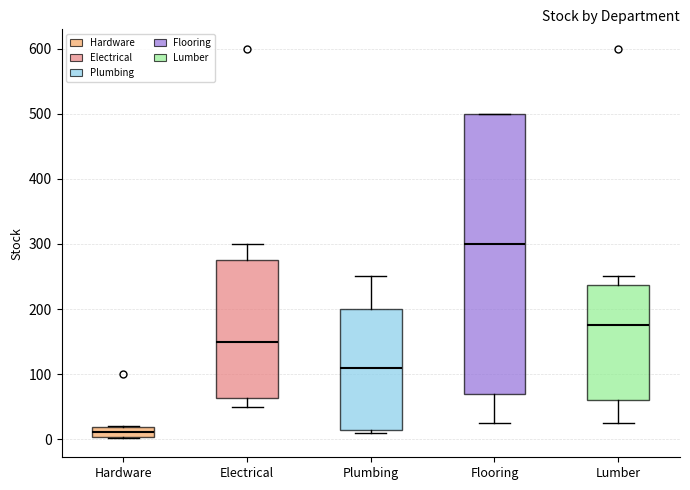

Which box's median line is the highest?

Flooring